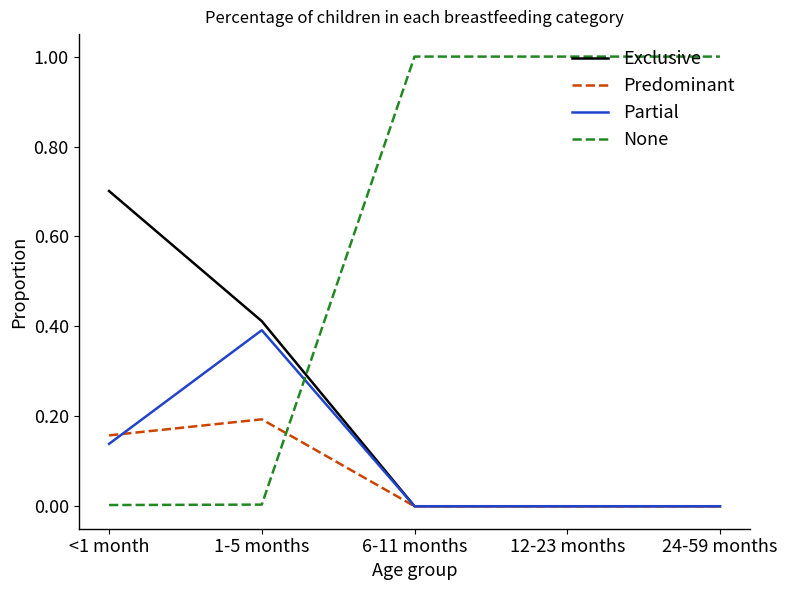

Between <1 month and 12-23 months, which series saw the biggest shift?

None